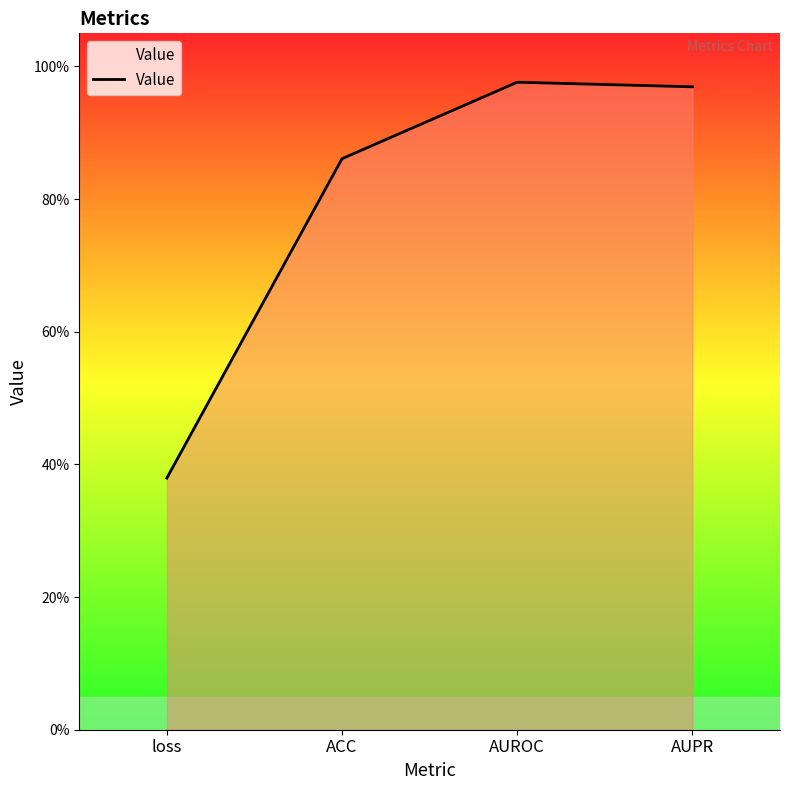

Between loss and ACC, which is larger?

ACC